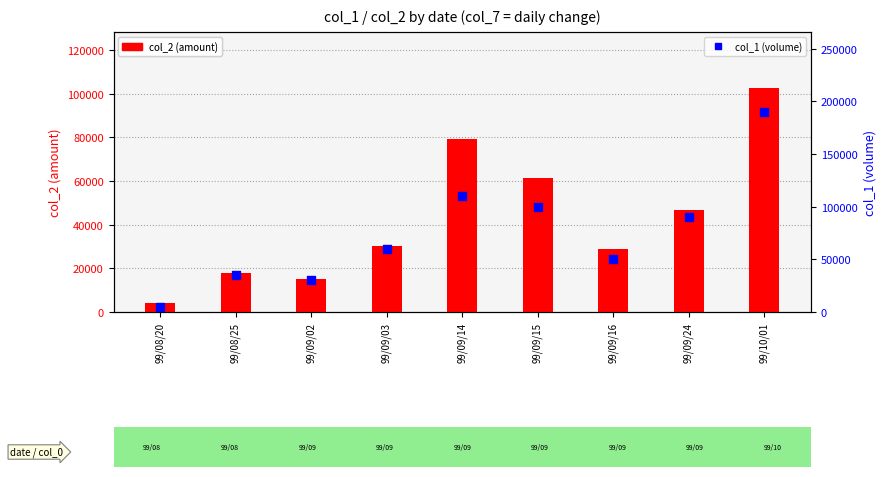

Is the value of col_2 (amount) at 99/08/25 greater than the value of col_1 (volume) at 99/08/20?

Yes